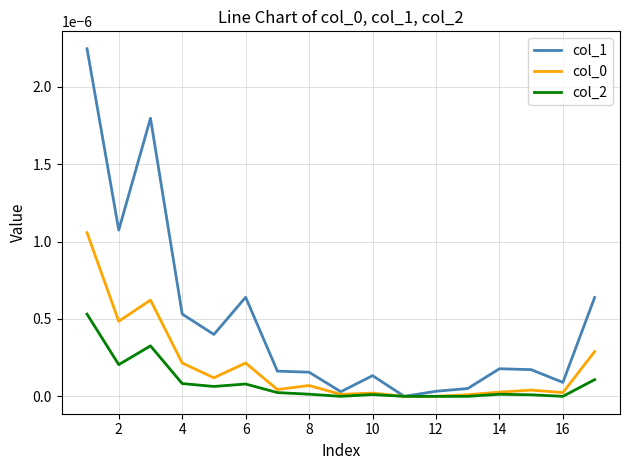

Which series has the largest total across all categories?

col_1